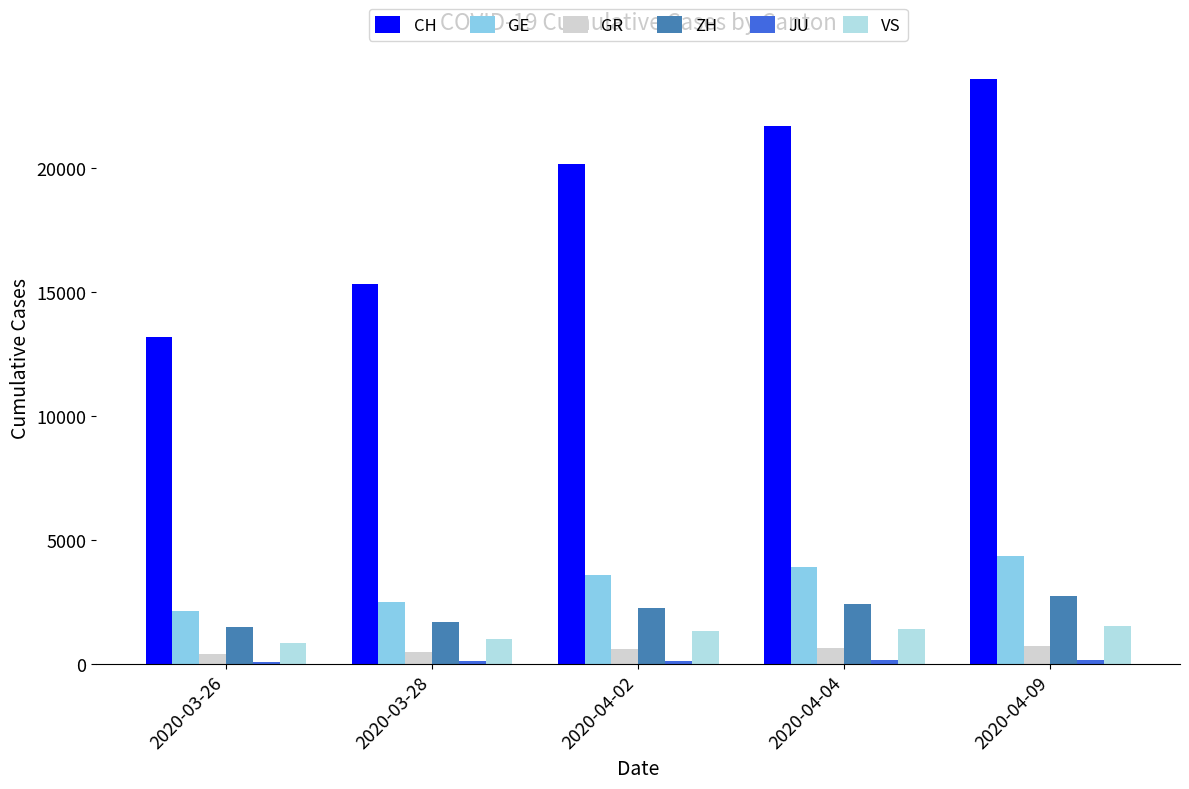

How many categories are shown in the chart?

5